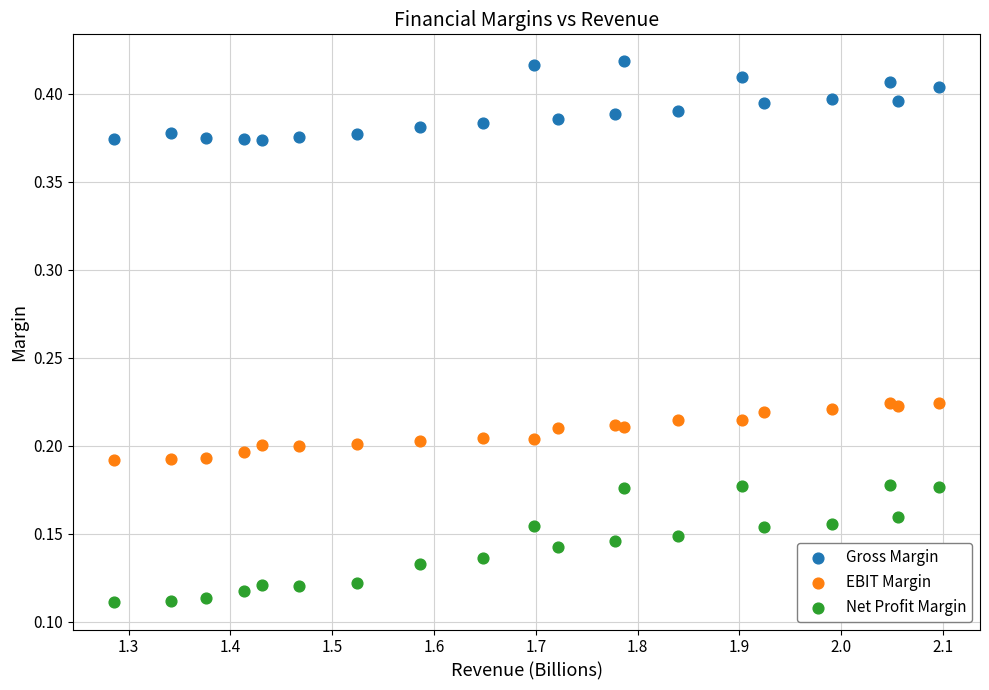

Which series has the largest Y range (max minus min)?

Net Profit Margin